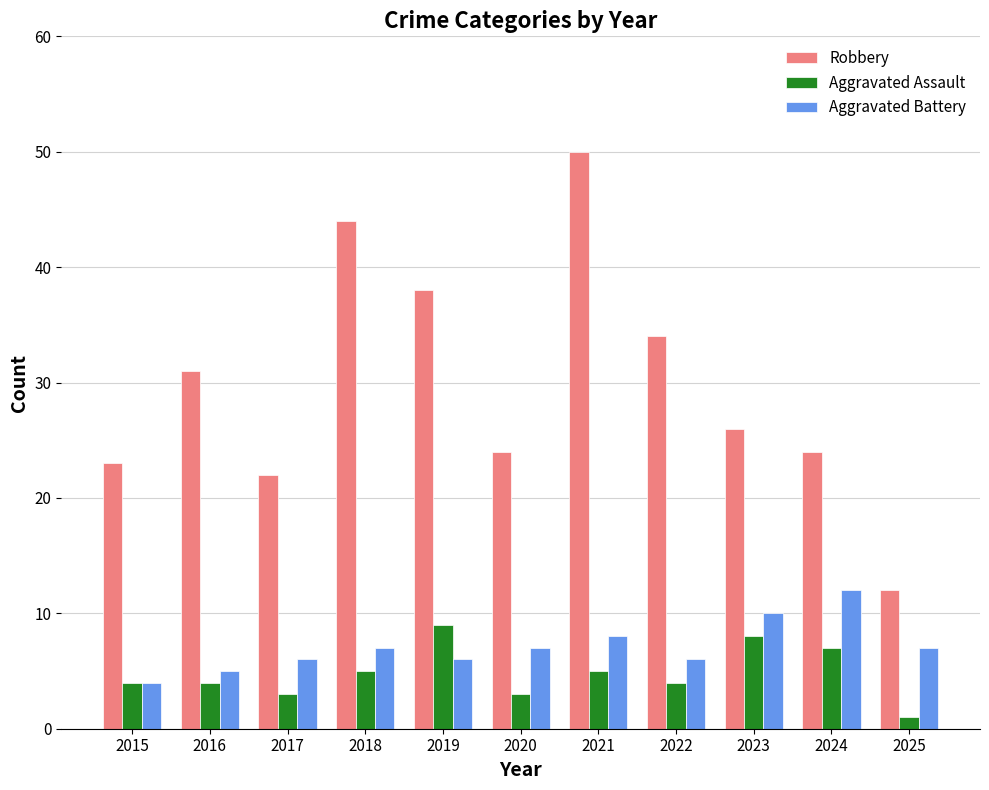

What is the value of the Aggravated Assault bar at the 6th from the left?

3